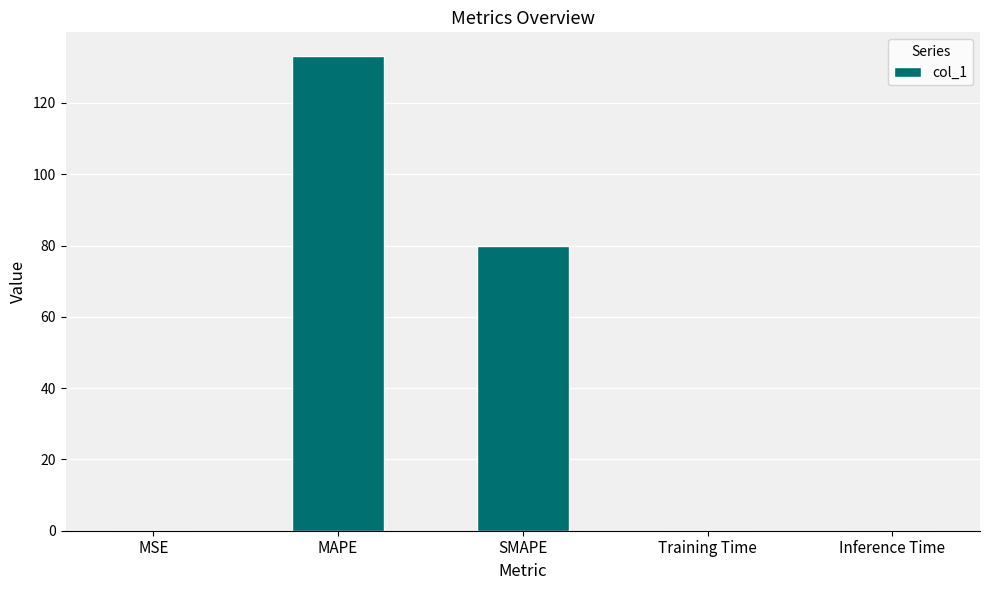

What value does the data have at MAPE?

133.1